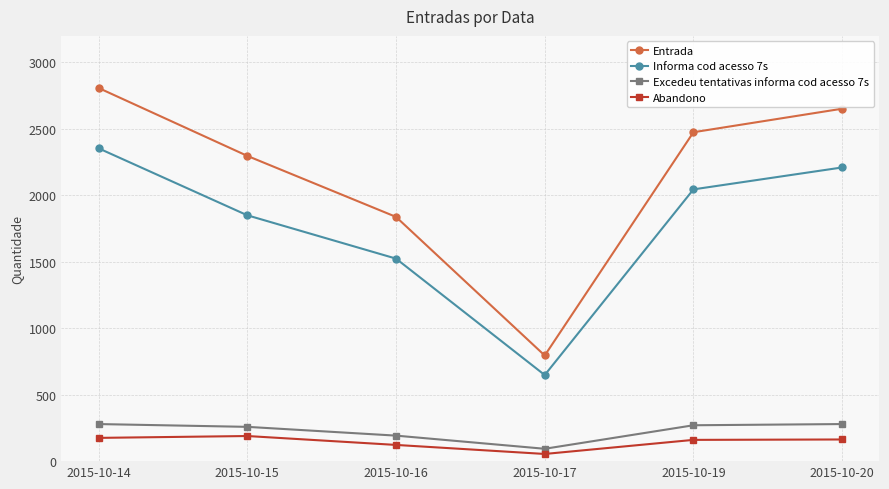

True or false: Entrada and Excedeu tentativas informa cod acesso 7s cross at least once.

False